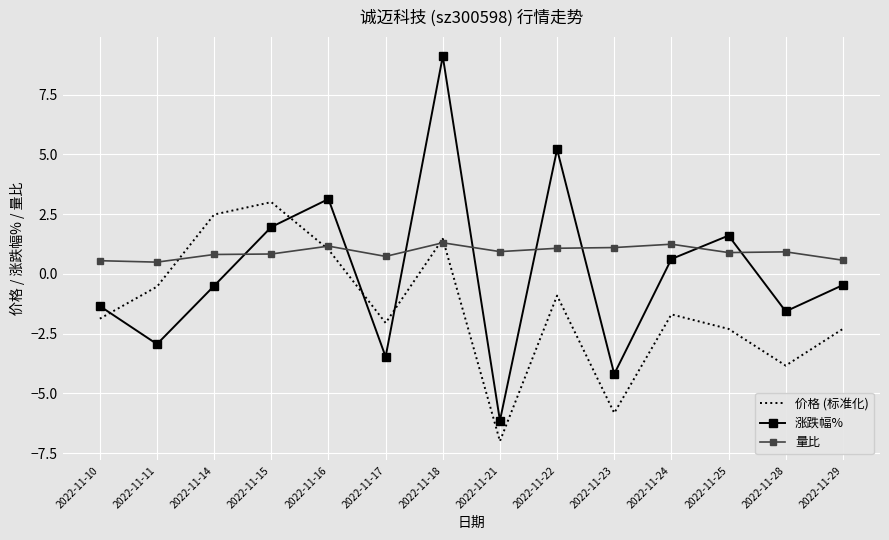

Between which two adjacent categories do 涨跌幅% and 价格 (标准化) first intersect?

2022-11-10 and 2022-11-11